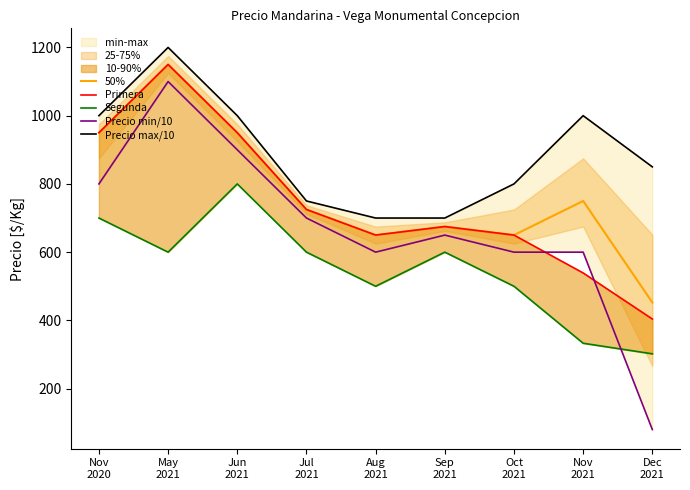

Which series has the largest range (max minus min)?

Precio min/10